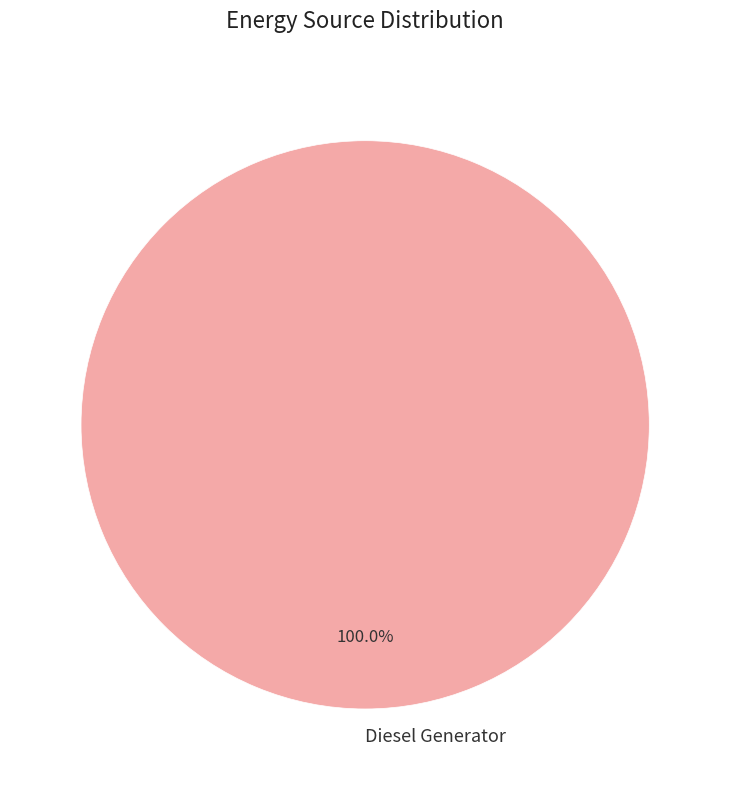

Rank the categories by value from lowest to highest.

Diesel Generator